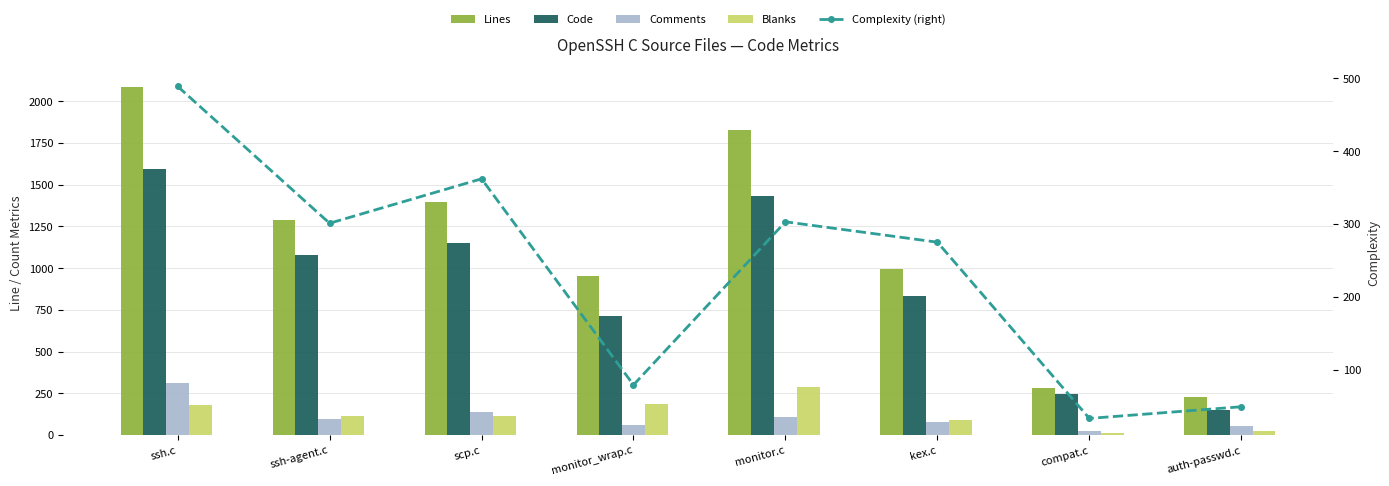

What are all the series names shown in the legend?

Lines, Code, Comments, Blanks, Complexity (right)